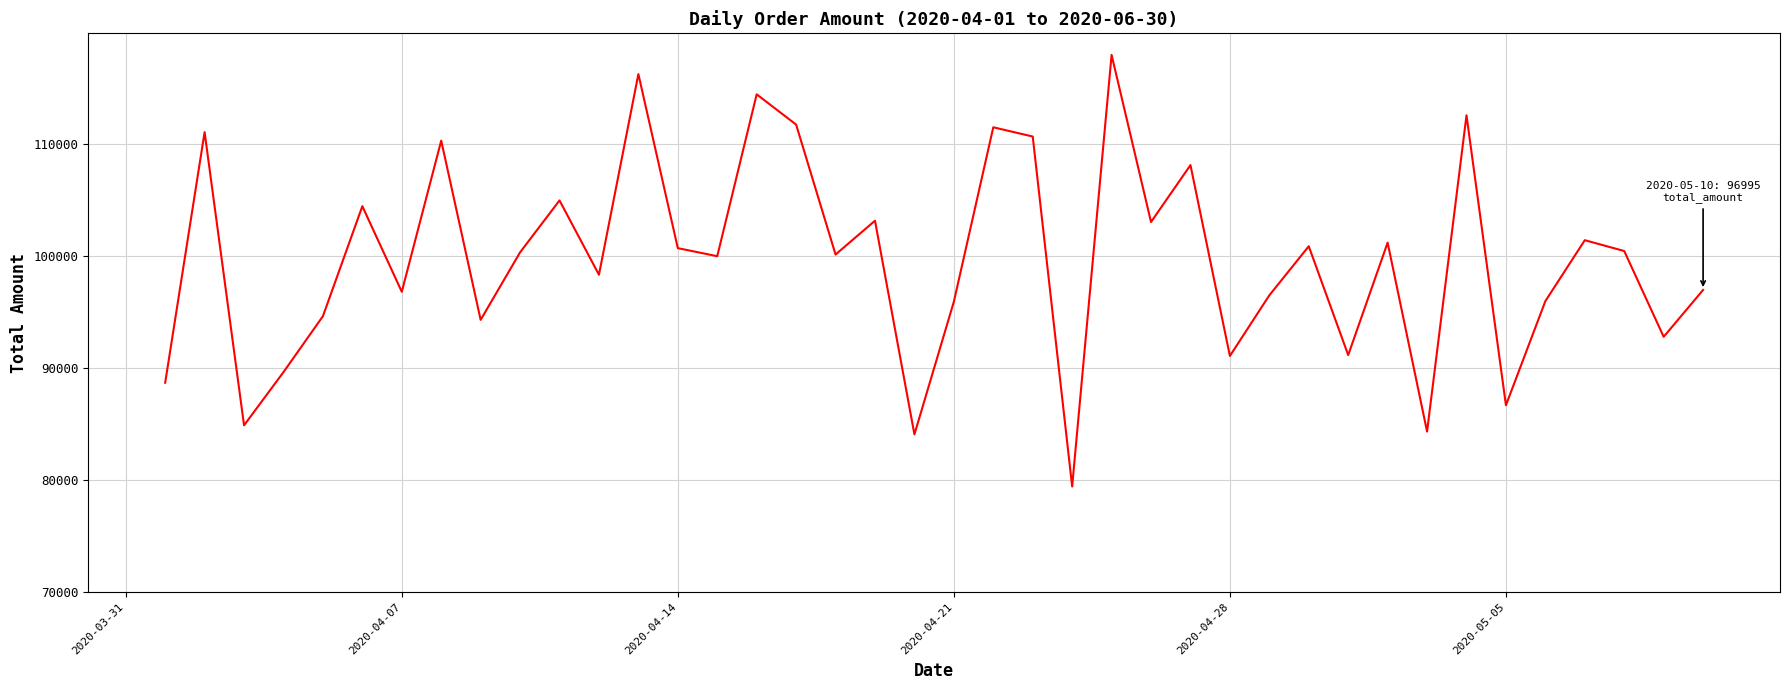

What is the greatest value displayed?

118004